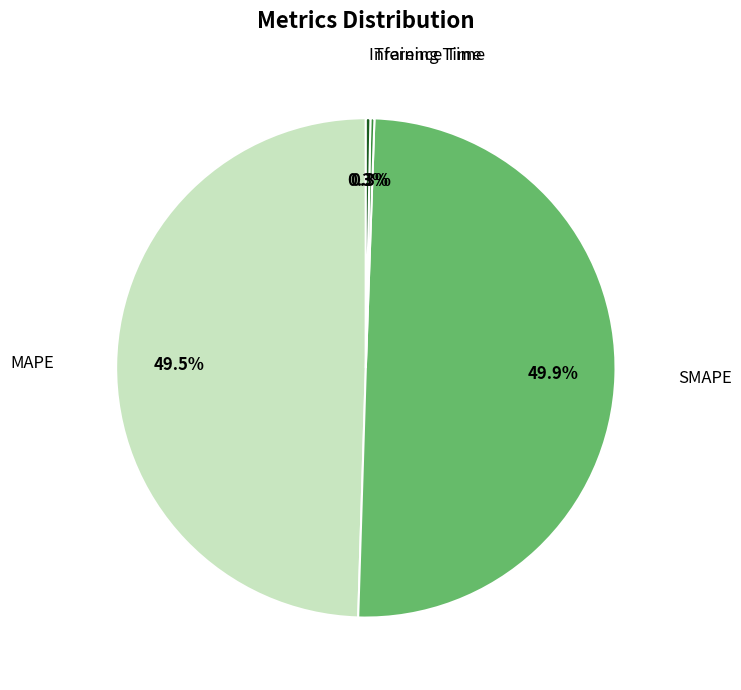

Is there any slice that represents more than half of the pie?

No